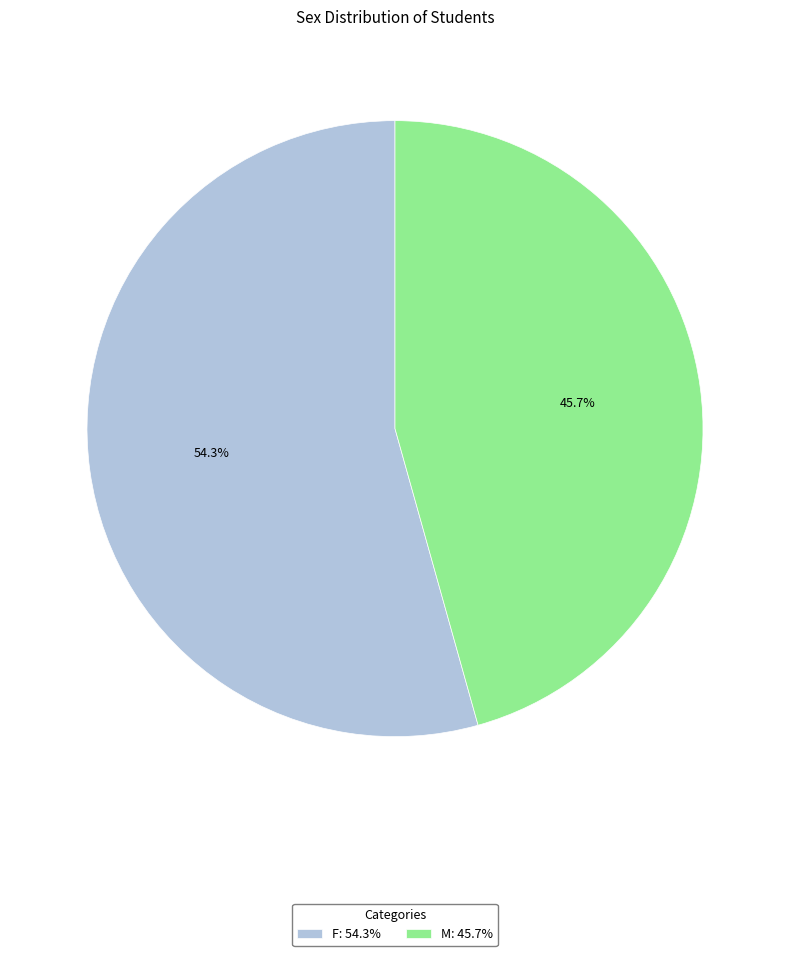

What percentage is NOT represented by F?

45.7%